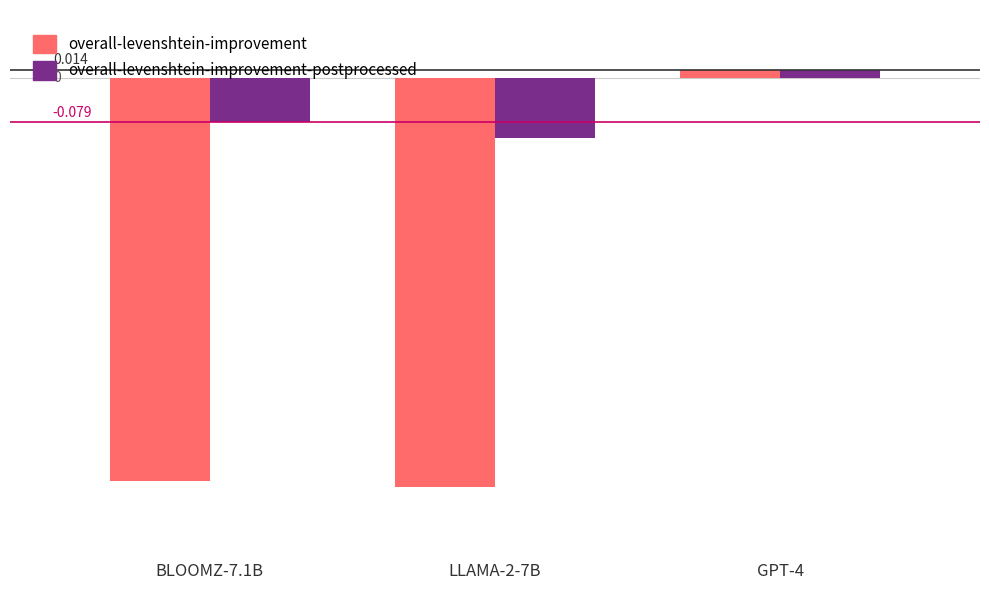

Which series has the largest total across all categories?

overall-levenshtein-improvement-postprocessed